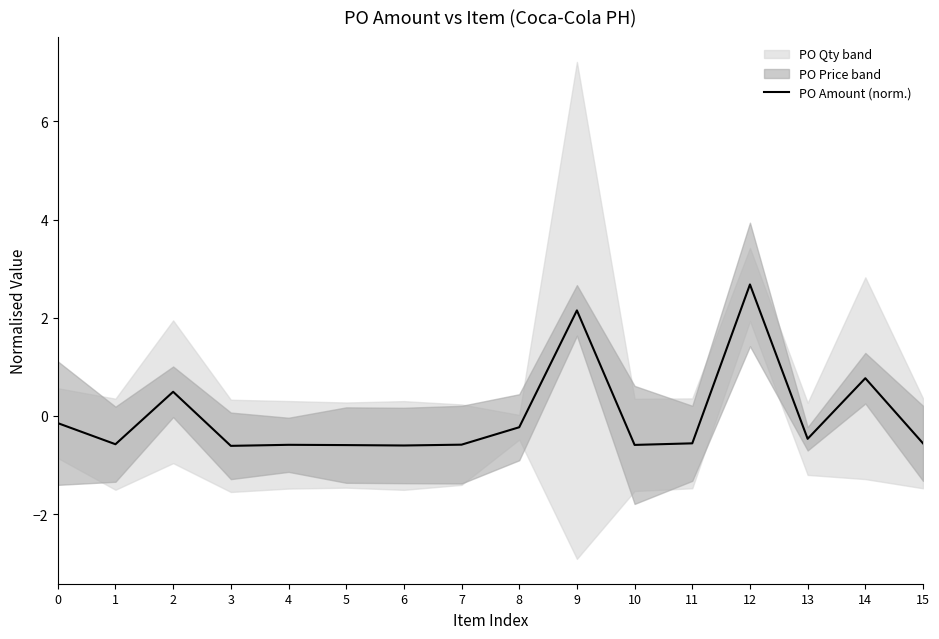

Count the number of values greater than 0.

4